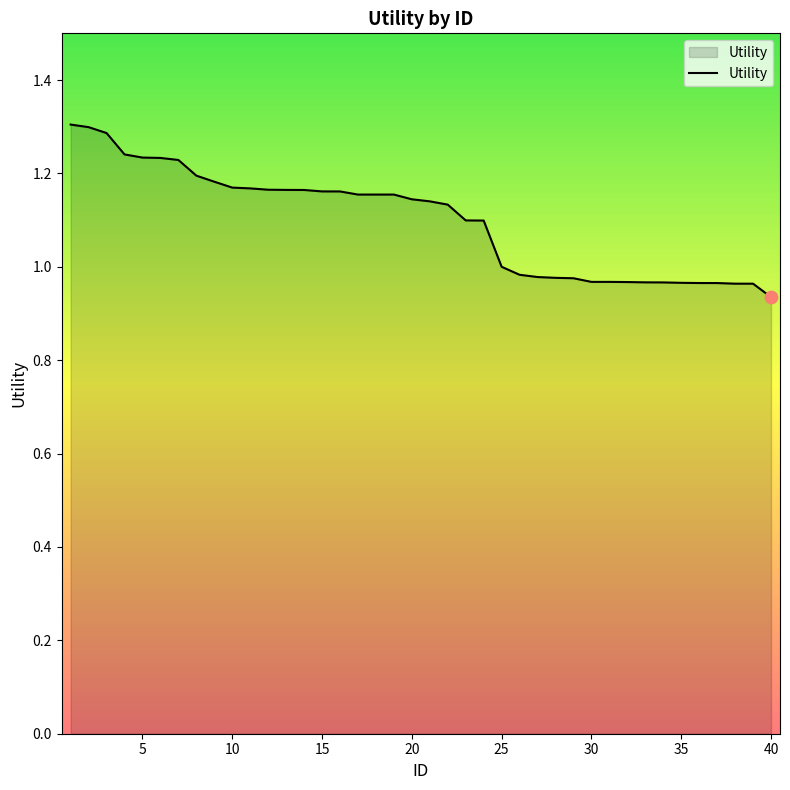

What is the greatest value displayed?

1.3